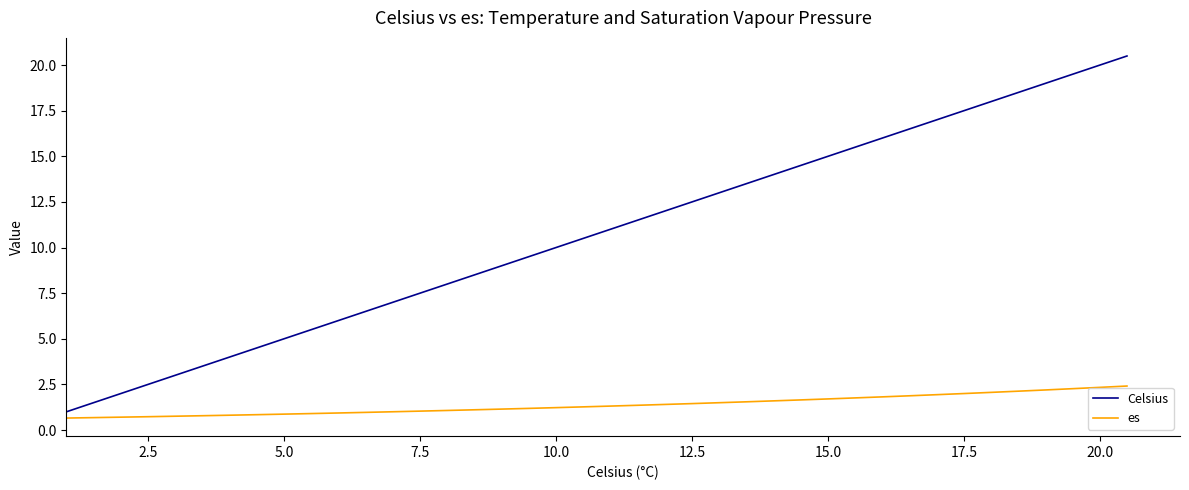

True or false: Celsius has more than 2 interior local peaks.

False